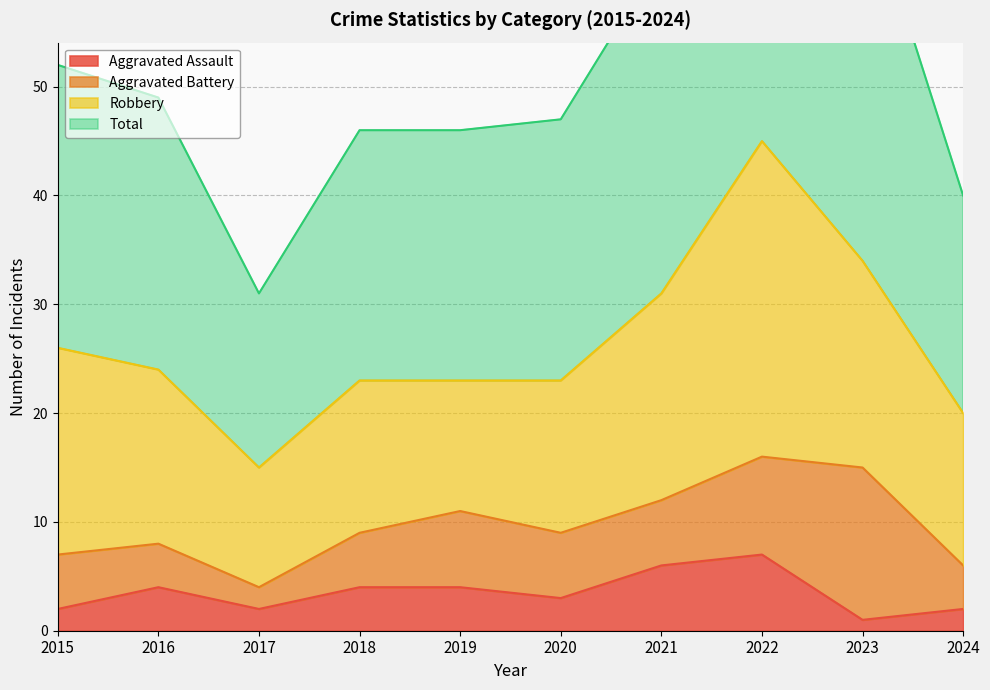

List the labels in order of Aggravated Assault value, largest first.

2022, 2021, 2016, 2018, 2019, 2020, 2015, 2017, 2024, 2023